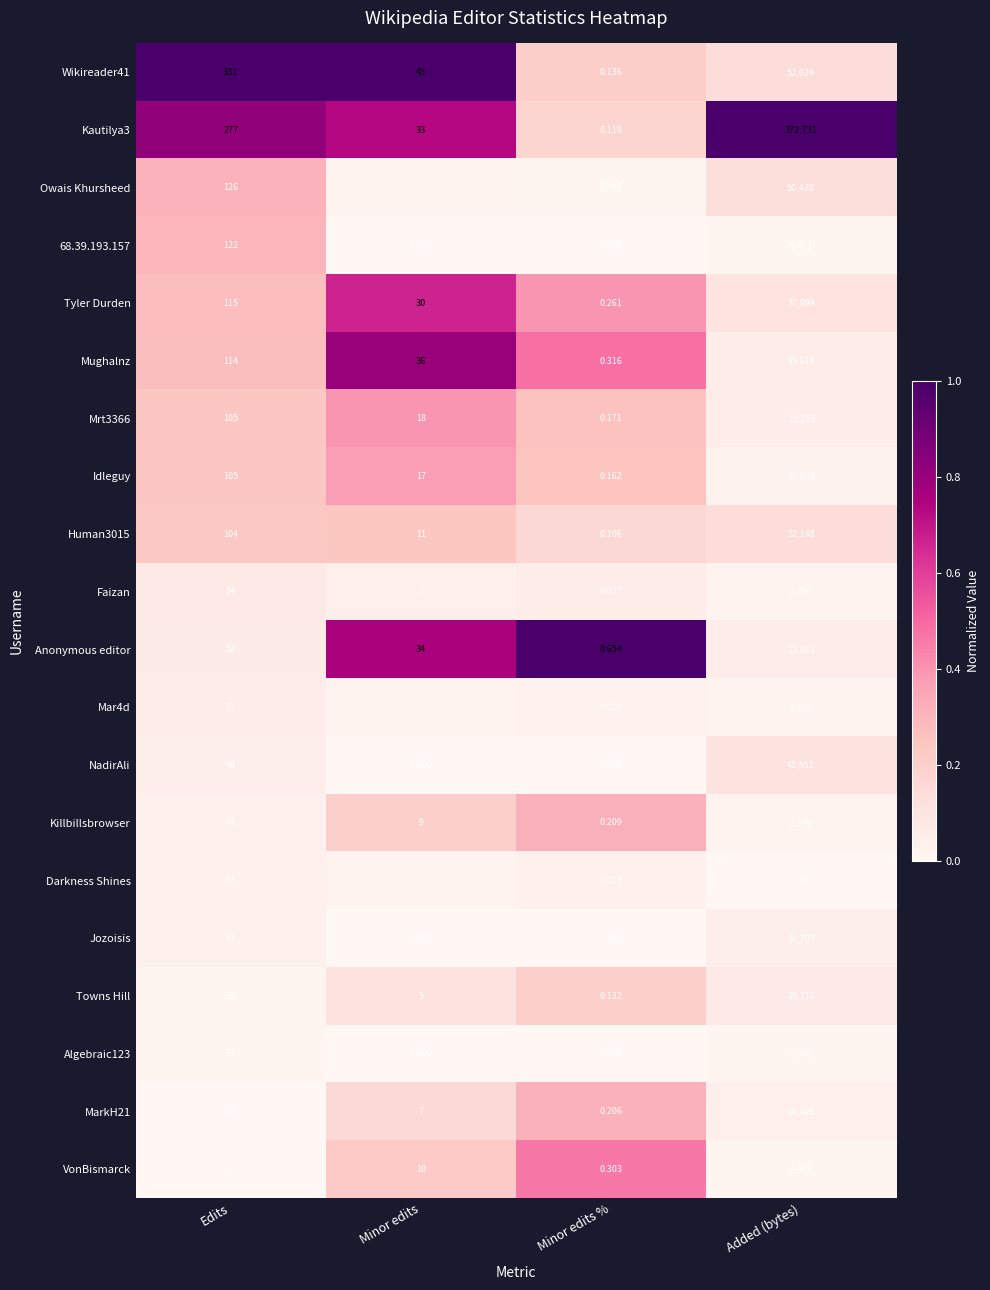

At which category is the sum across all series the highest?

Added (bytes)